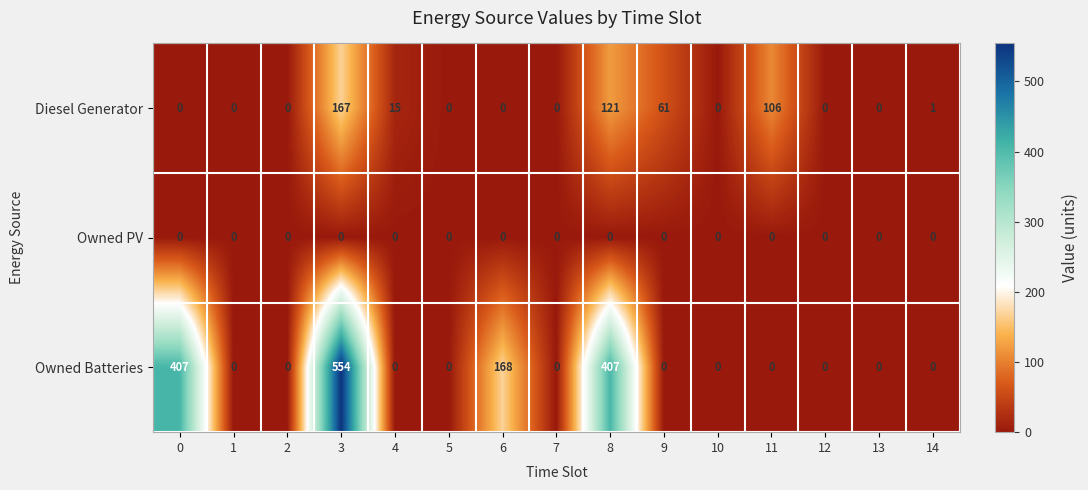

True or false: Diesel Generator has a value of 0 at 6.

True